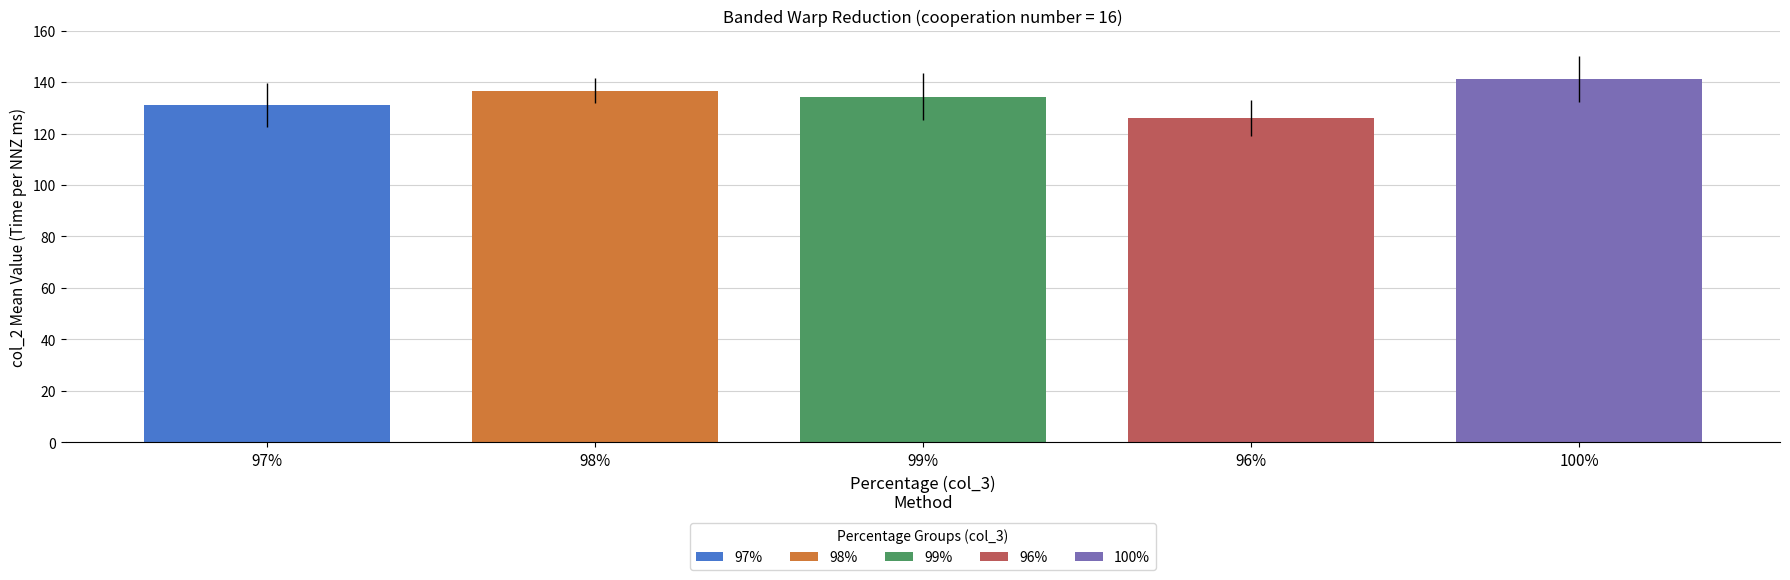

Rank the series by their maximum value, from lowest to highest.

96%, 97%, 99%, 98%, 100%